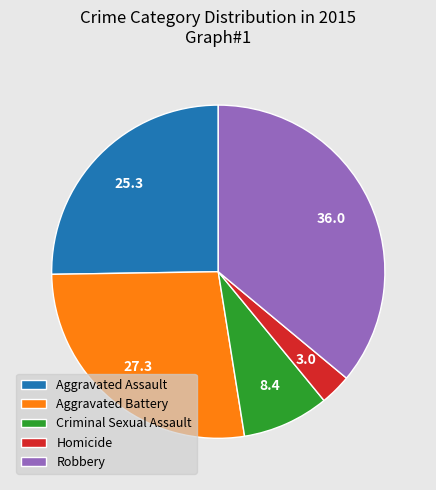

What is the largest slice in the pie chart?

Robbery